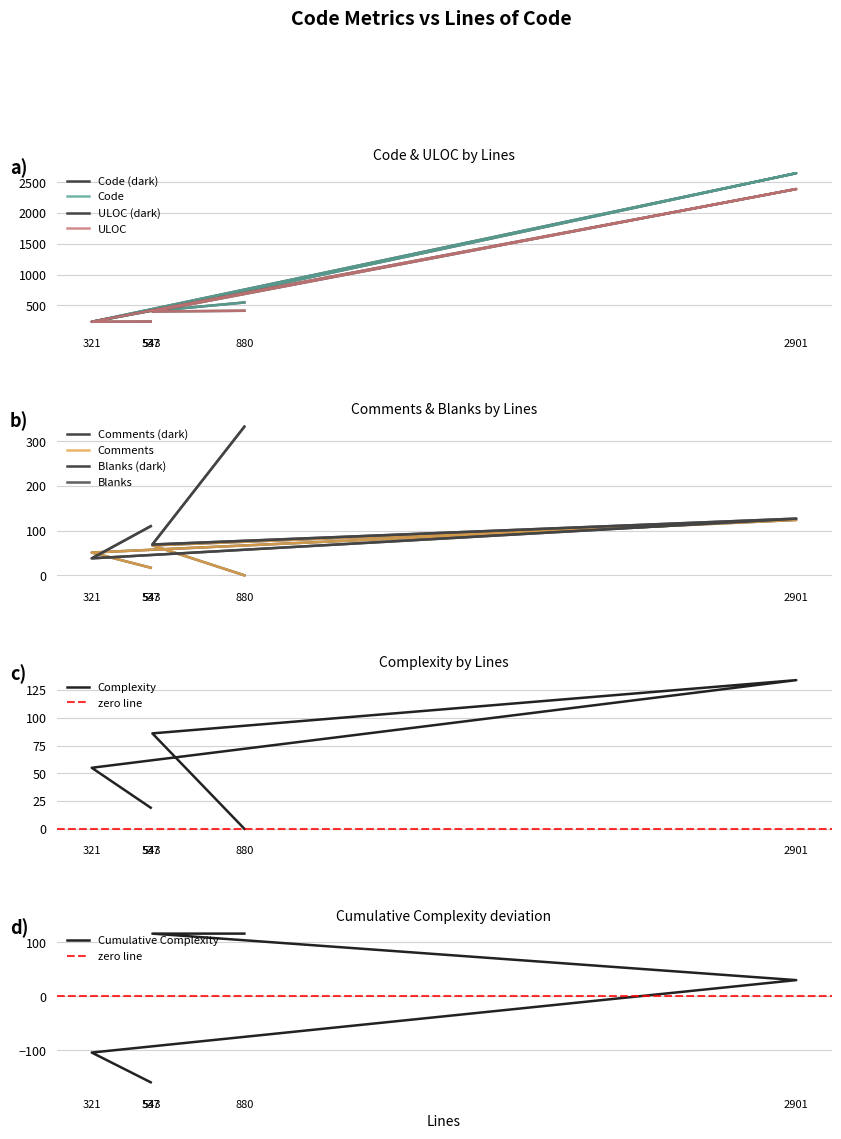

What is the approximate value of Comments at 537, to the nearest 10?

20